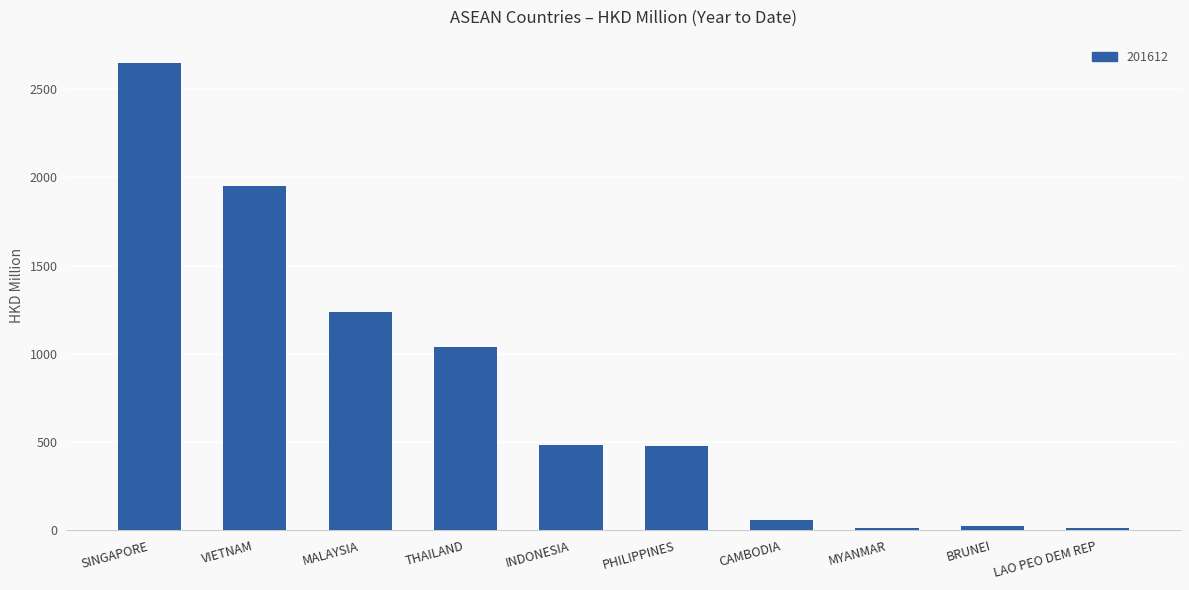

How many bars are there in total?

10